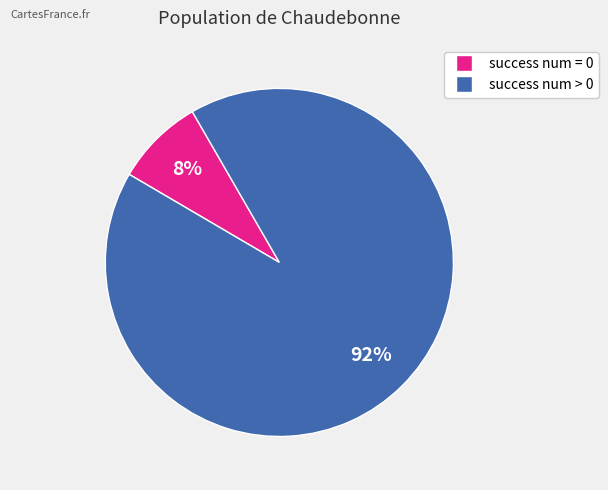

To the nearest percent, what is the average slice percentage?

50%